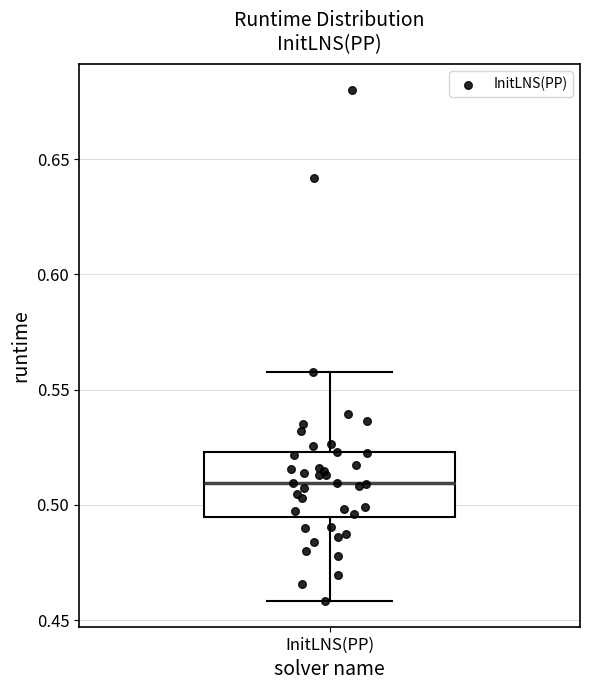

Transcribe this box plot: give where the median line is, the range the box spans, and where the two whiskers end, as read against the y-axis. The values are not printed on the chart, so give them approximately, as read against the axis.

median 0.510, box 0.495 to 0.525, whiskers 0.460 to 0.560